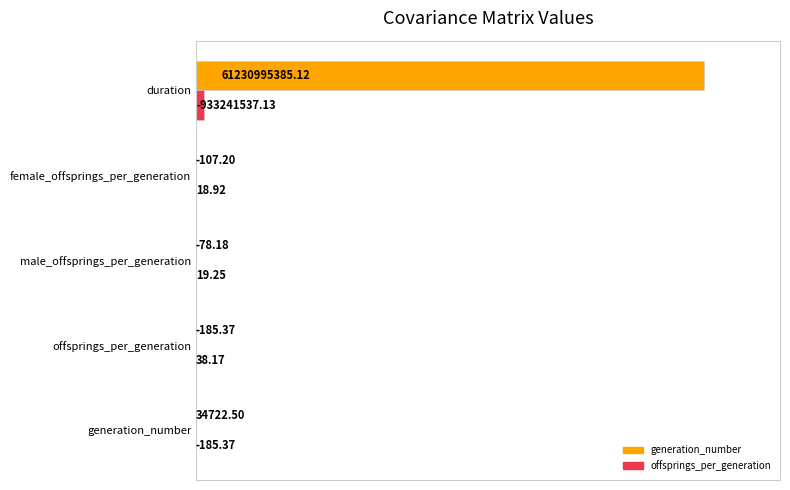

What are all the series names shown in the legend?

generation_number, offsprings_per_generation